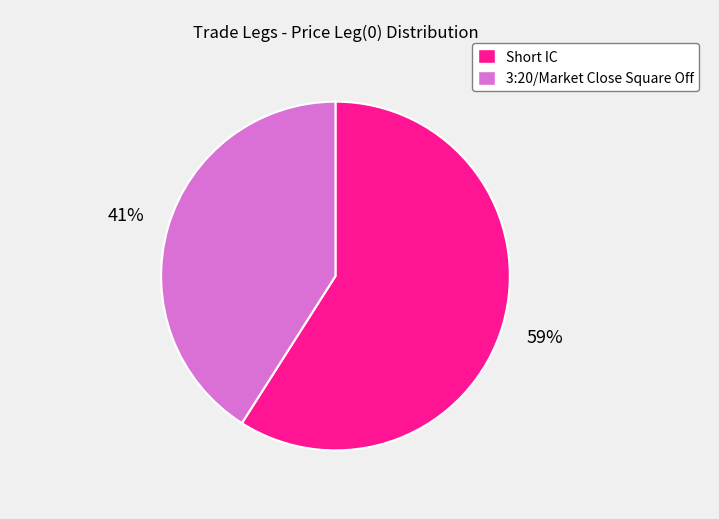

Combined, do 3:20/Market Close Square Off and Short IC account for over 50%?

Yes